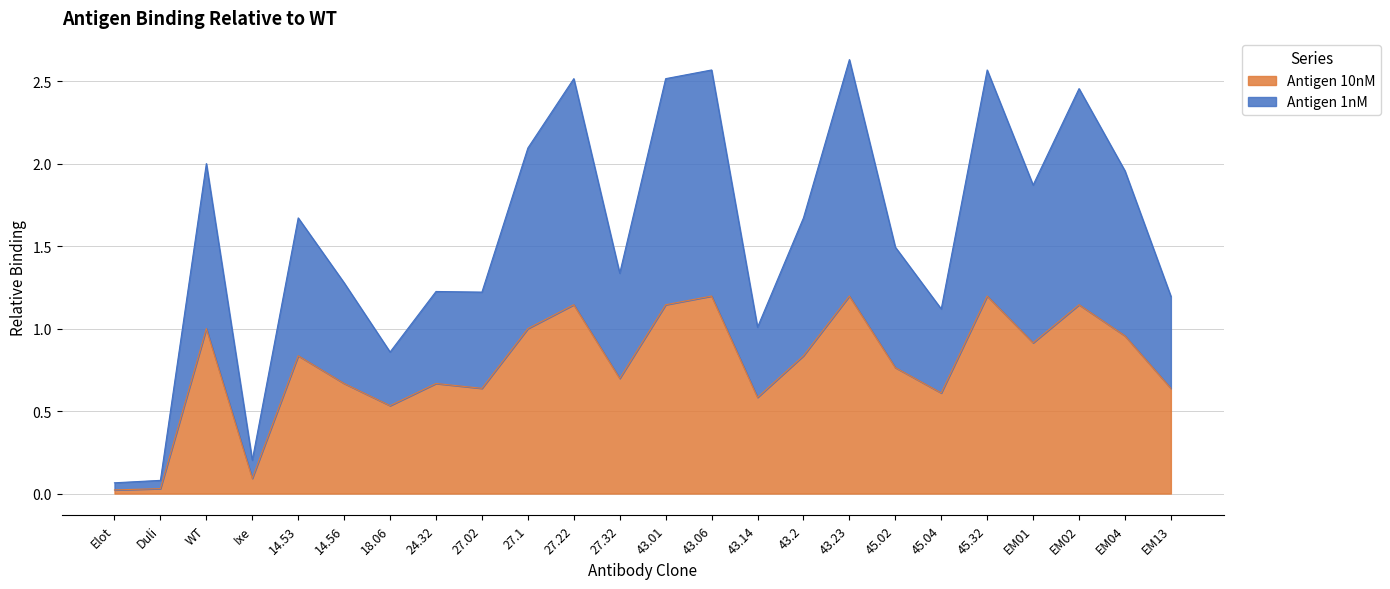

Which label corresponds to the smallest value in the chart?

Elot